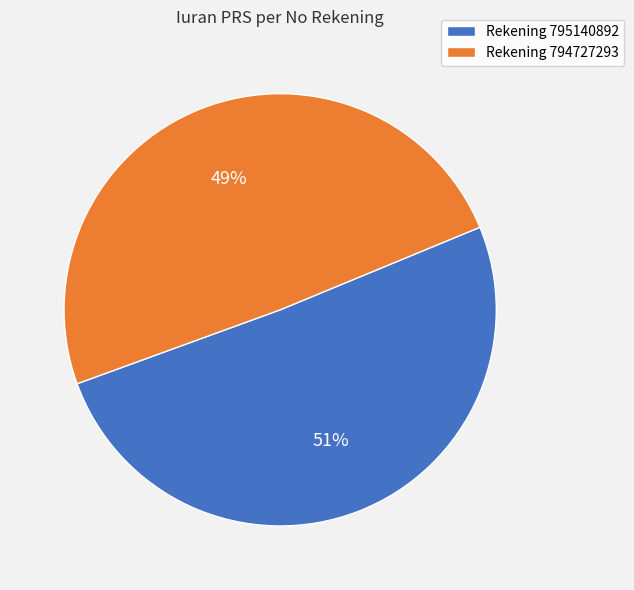

To the nearest percent, what is the average slice percentage?

50%